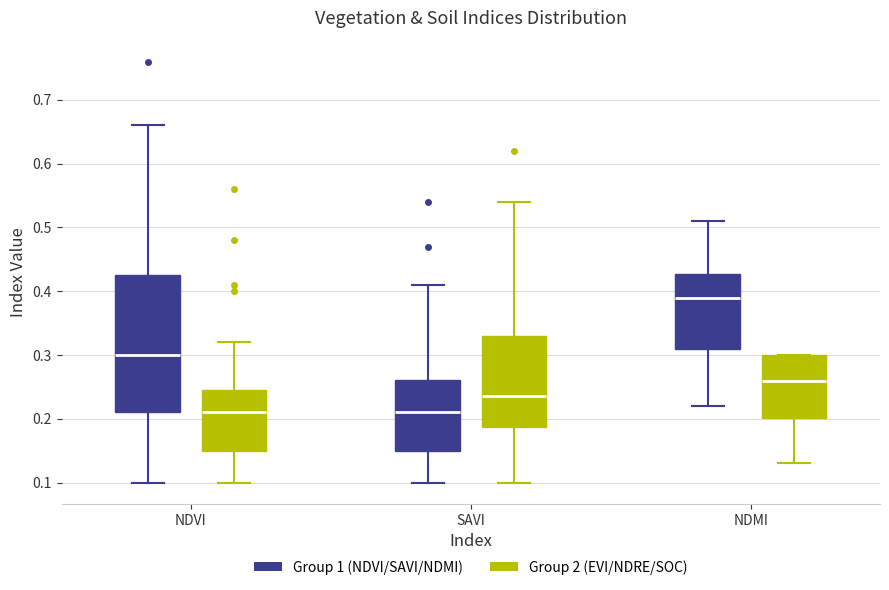

Reading left to right, read every box against the y-axis: the position of its median line, the range the box covers, and the ends of its whiskers. The values are not printed on the chart, so give them approximately, as read against the axis.

NDVI (Group 1 (NDVI/SAVI/NDMI)): median 0.30, box 0.21 to 0.43, whiskers 0.10 to 0.66
NDVI (Group 2 (EVI/NDRE/SOC)): median 0.21, box 0.15 to 0.25, whiskers 0.10 to 0.32
SAVI (Group 1 (NDVI/SAVI/NDMI)): median 0.21, box 0.15 to 0.26, whiskers 0.10 to 0.41
SAVI (Group 2 (EVI/NDRE/SOC)): median 0.24, box 0.19 to 0.33, whiskers 0.10 to 0.54
NDMI (Group 1 (NDVI/SAVI/NDMI)): median 0.39, box 0.31 to 0.43, whiskers 0.22 to 0.51
NDMI (Group 2 (EVI/NDRE/SOC)): median 0.26, box 0.20 to 0.30, whiskers 0.13 to 0.30